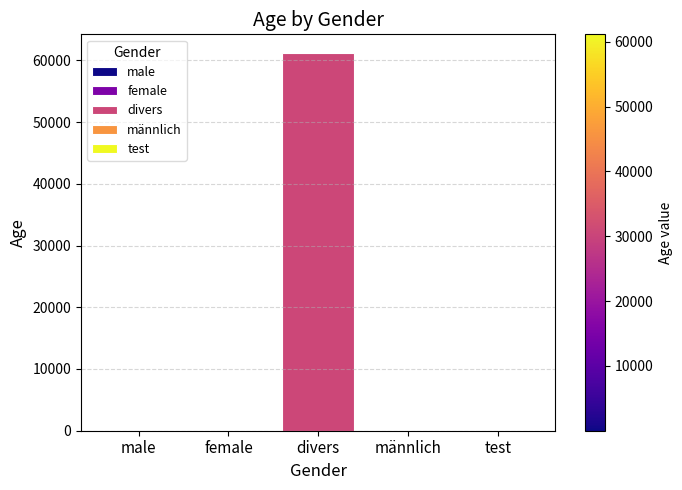

What is the sum of the values at female and divers?

61186.0